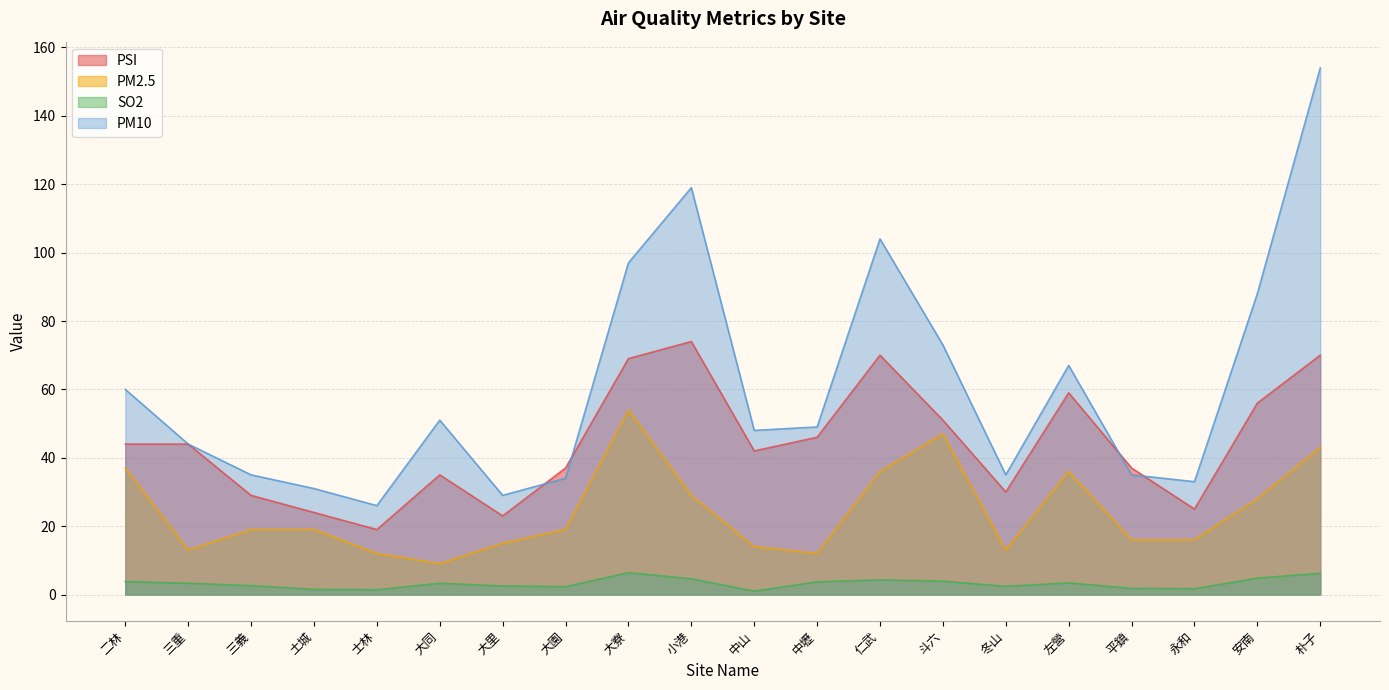

At how many categories does at least one series exceed 45?

11